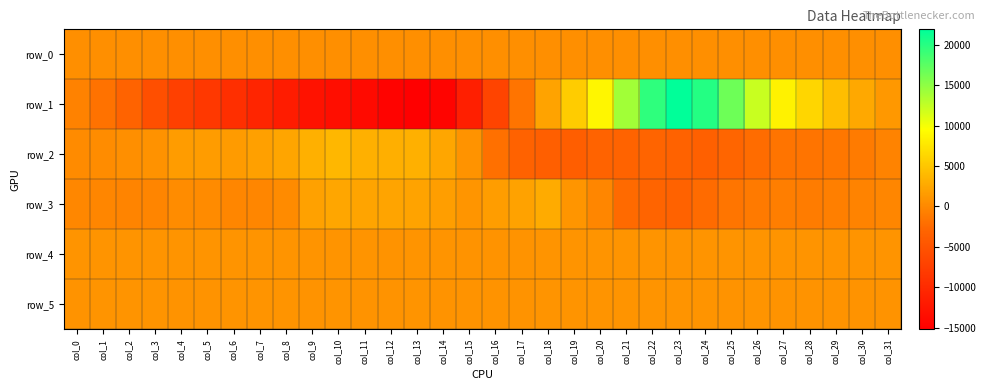

Rank the categories by row_1 value from lowest to highest.

col_13, col_12, col_14, col_11, col_10, col_9, col_8, col_15, col_7, col_6, col_5, col_4, col_16, col_3, col_2, col_1, col_17, col_0, col_31, col_18, col_30, col_29, col_19, col_28, col_27, col_20, col_26, col_21, col_25, col_22, col_24, col_23